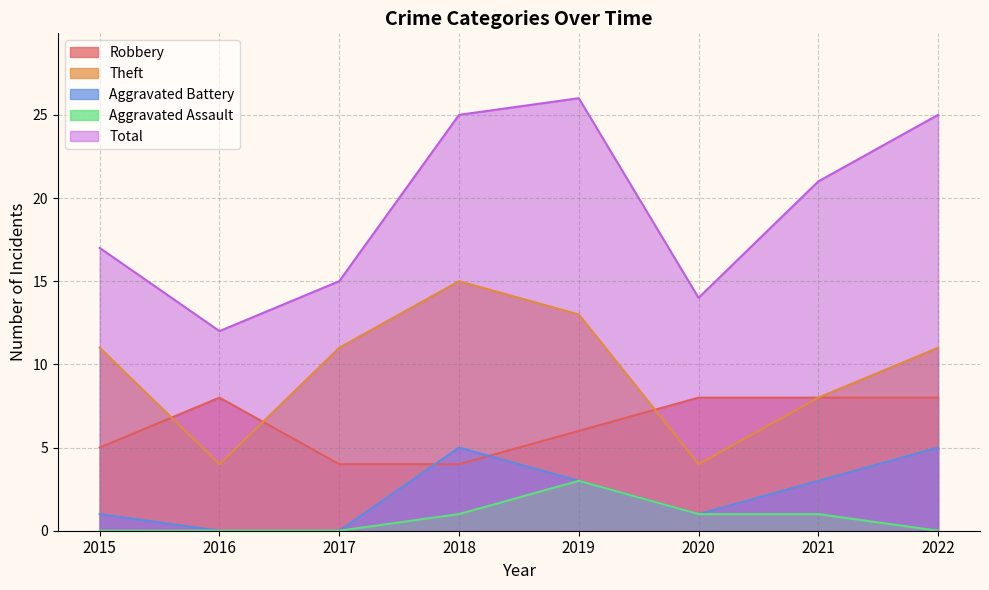

At which label is Theft closest to 9?

2021